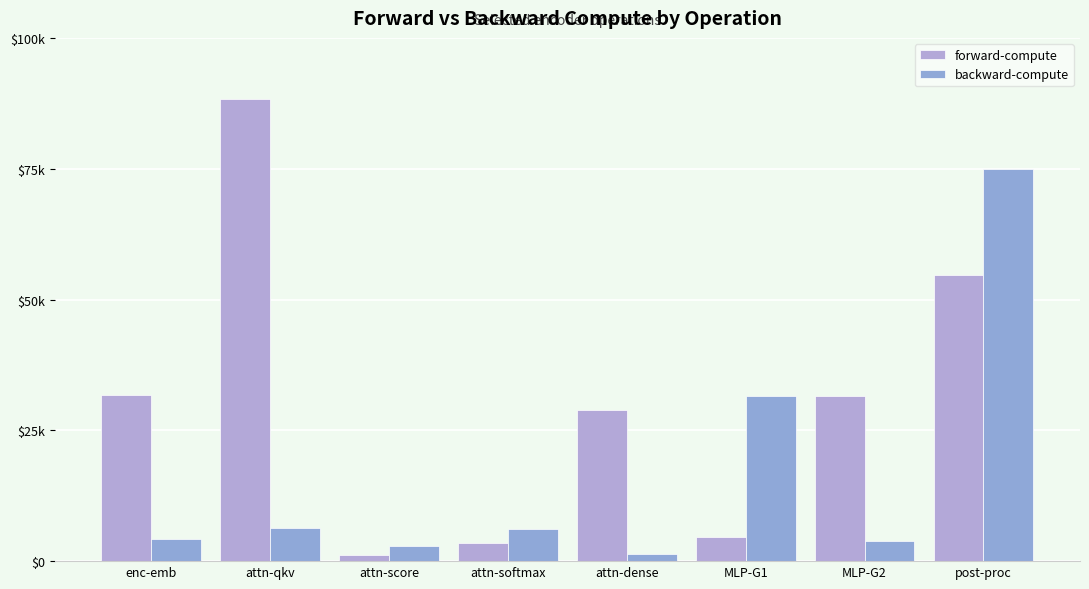

Which series has the largest total across all categories?

forward-compute